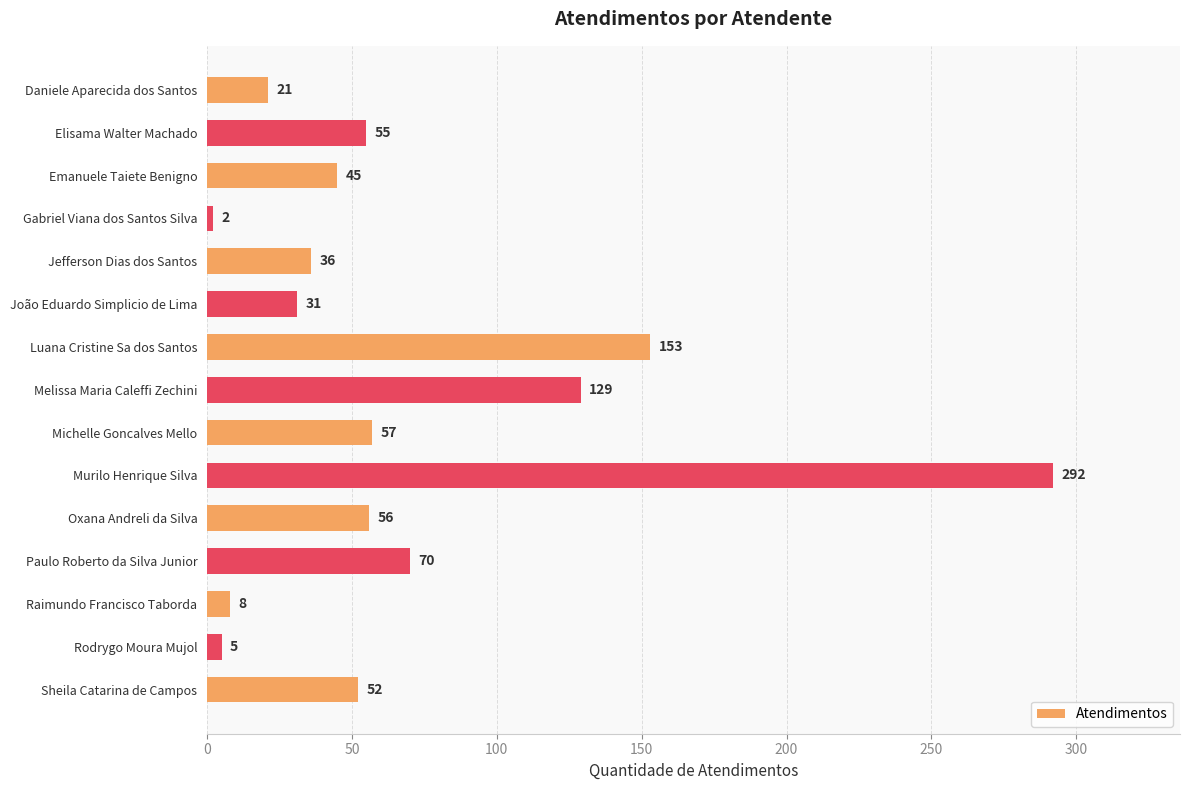

Reading top to bottom, extract all data points from this chart.

Daniele Aparecida dos Santos=21	Elisama Walter Machado=55	Emanuele Taiete Benigno=45	Gabriel Viana dos Santos Silva=2	Jefferson Dias dos Santos=36	João Eduardo Simplicio de Lima=31	Luana Cristine Sa dos Santos=153	Melissa Maria Caleffi Zechini=129	Michelle Goncalves Mello=57	Murilo Henrique Silva=292	Oxana Andreli da Silva=56	Paulo Roberto da Silva Junior=70	Raimundo Francisco Taborda=8	Rodrygo Moura Mujol=5	Sheila Catarina de Campos=52